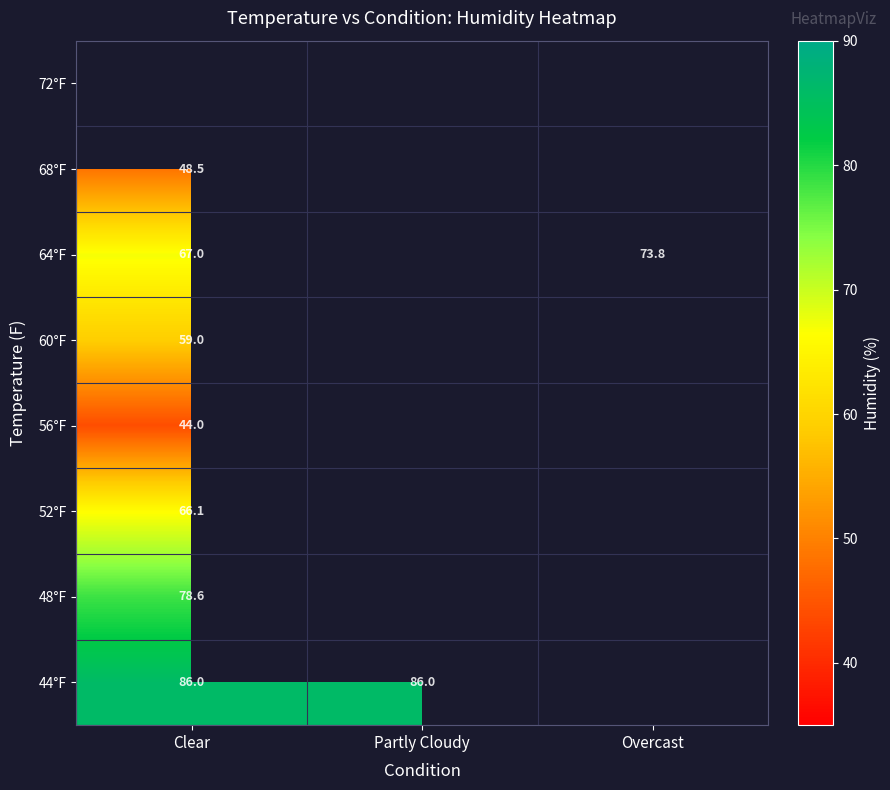

True or false: 44°F has a value of 86.0 at Partly Cloudy.

True